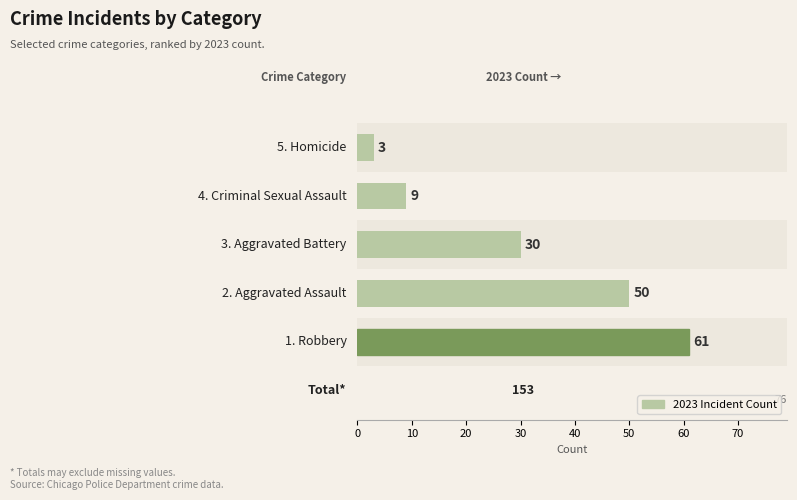

What is the difference between the maximum and minimum values?

58